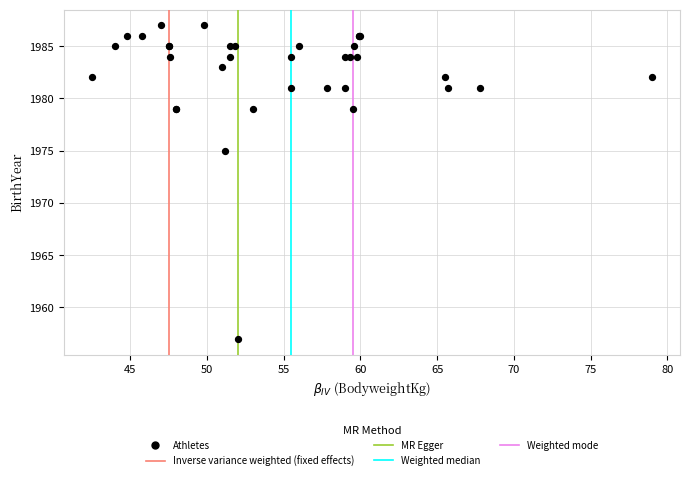

What Y value in the scatter plot is closest to 1972?

1975